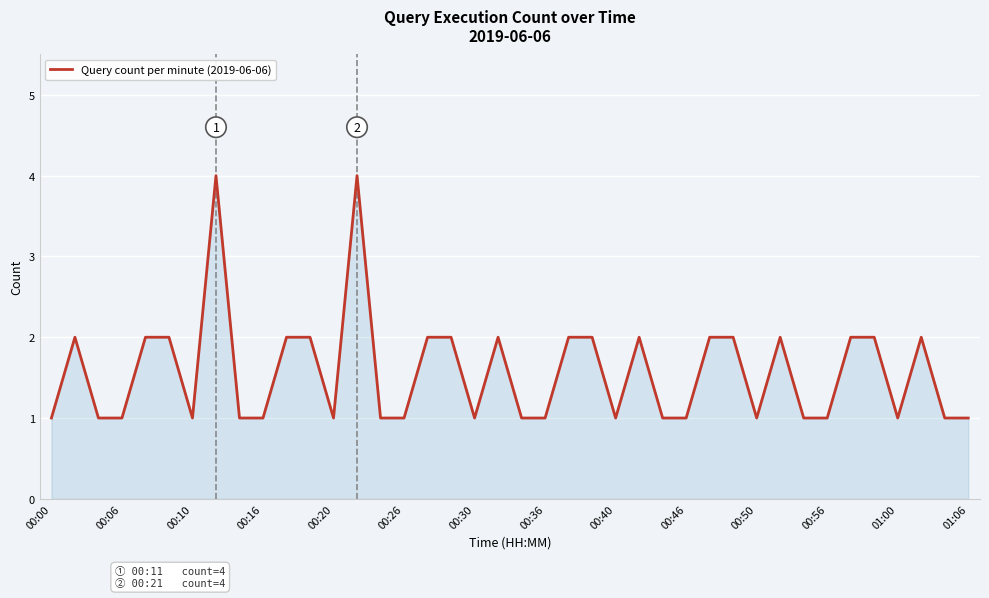

How many values are between 1 and 2?

38